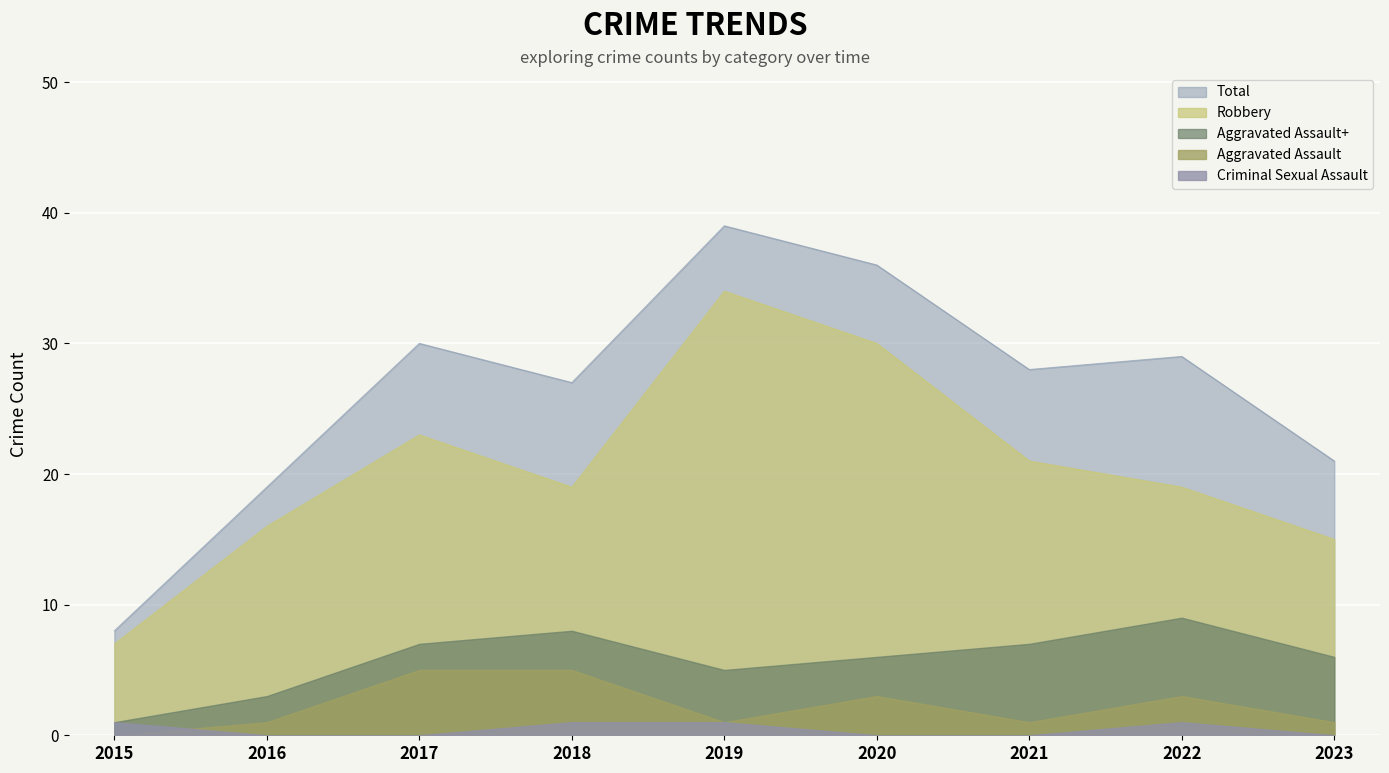

Read the Total value at 2021.

28